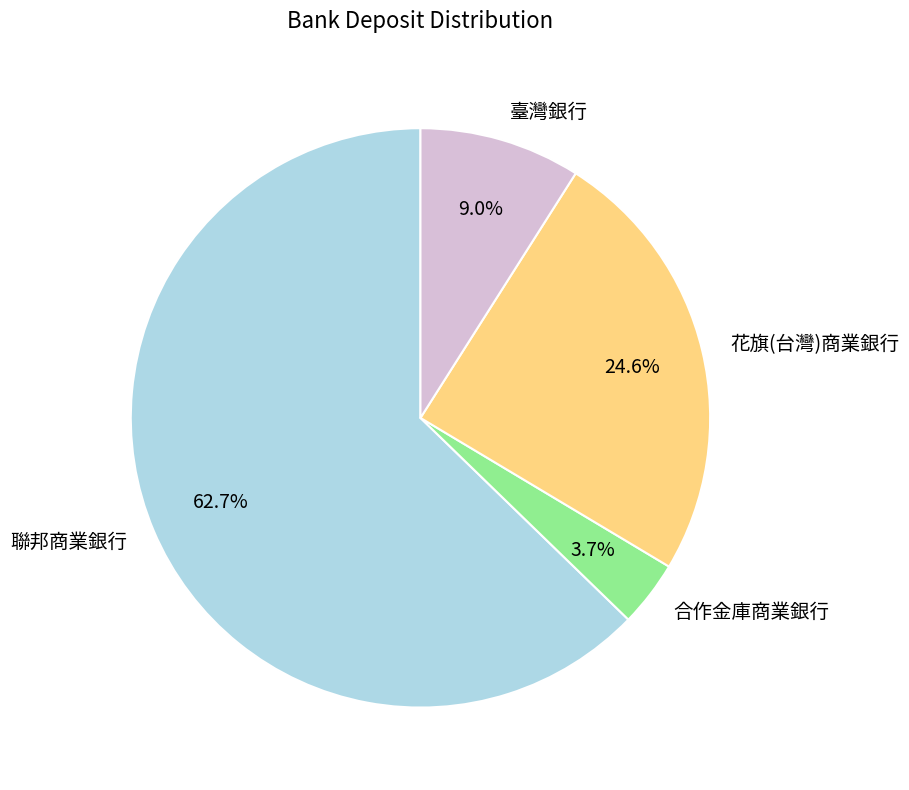

Approximately how many times larger is the value at 合作金庫商業銀行 compared to 臺灣銀行?

0.4